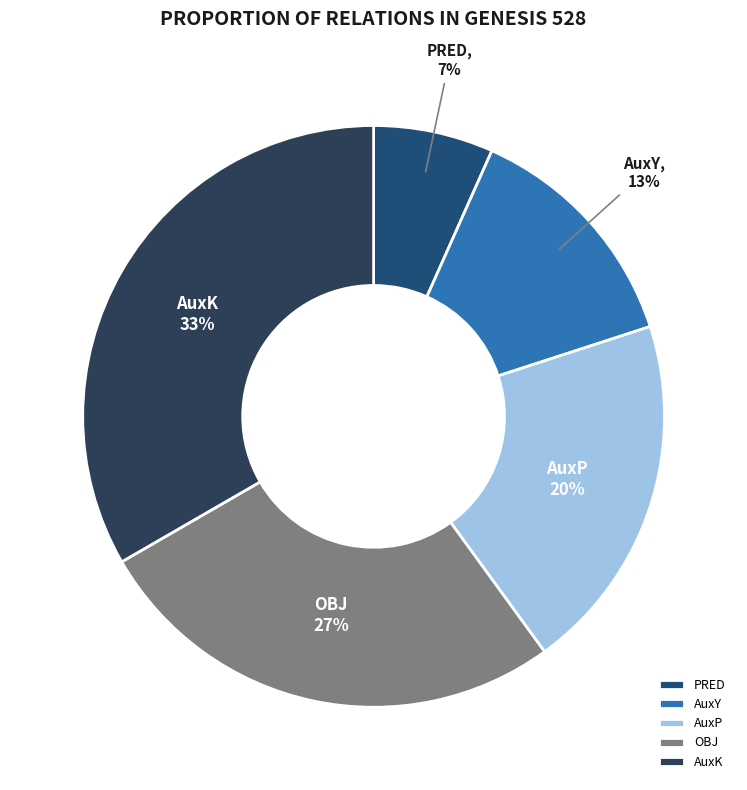

What is the largest slice in the pie chart?

AuxK